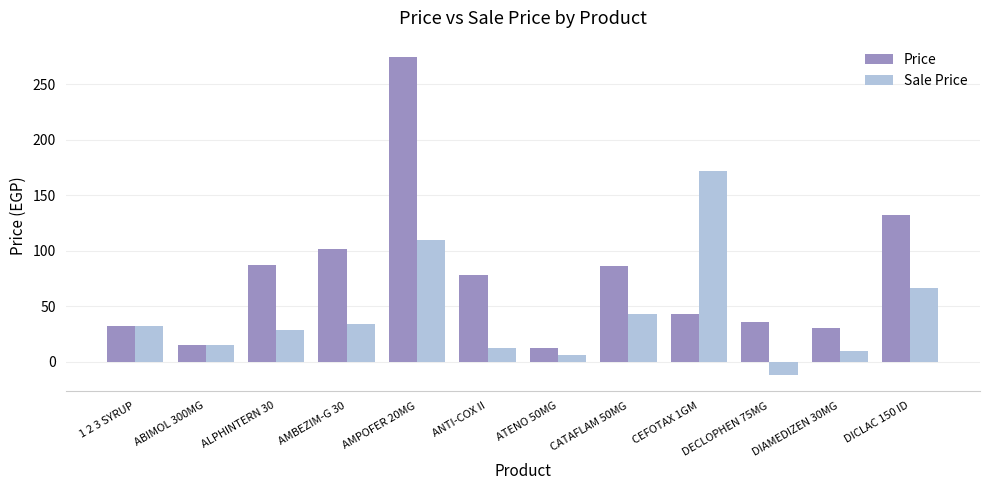

How many bars are there in each group?

2